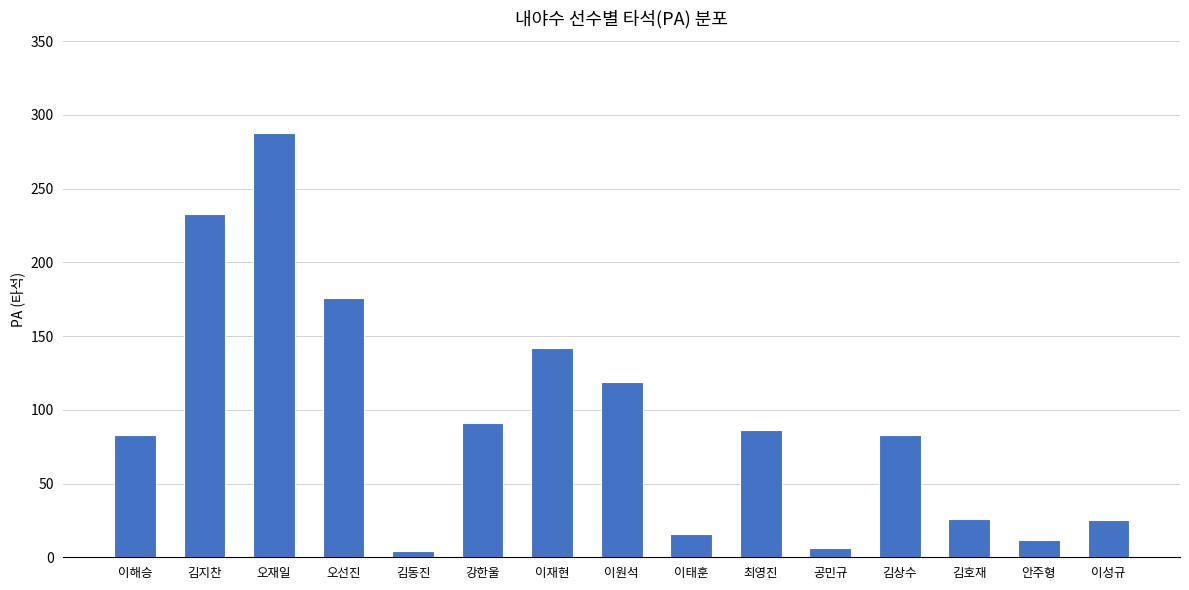

At which label is the value closest to 146?

이재현